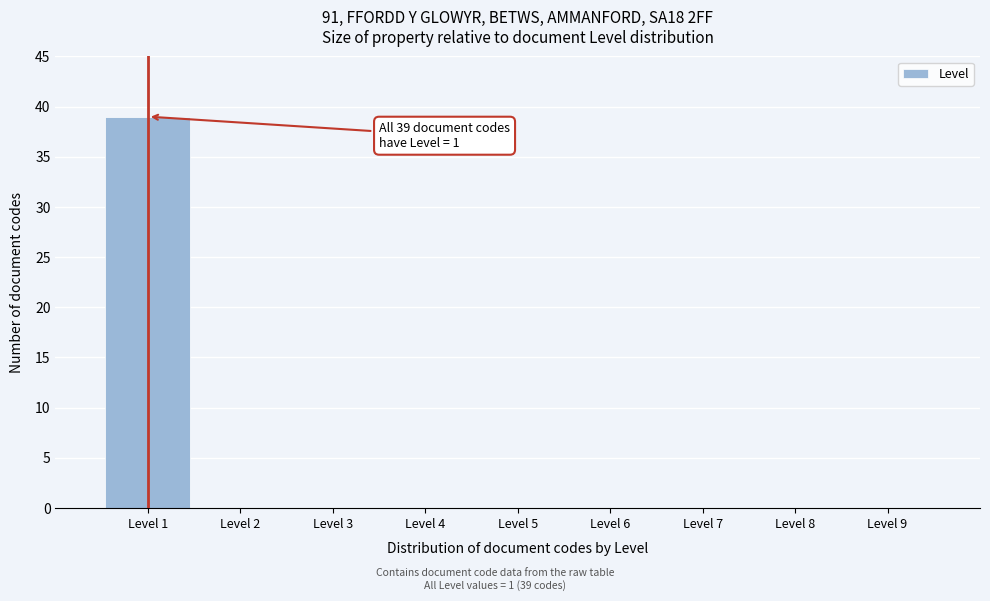

Over which range of the x-axis is the bar tallest?

0.5 to 1.5